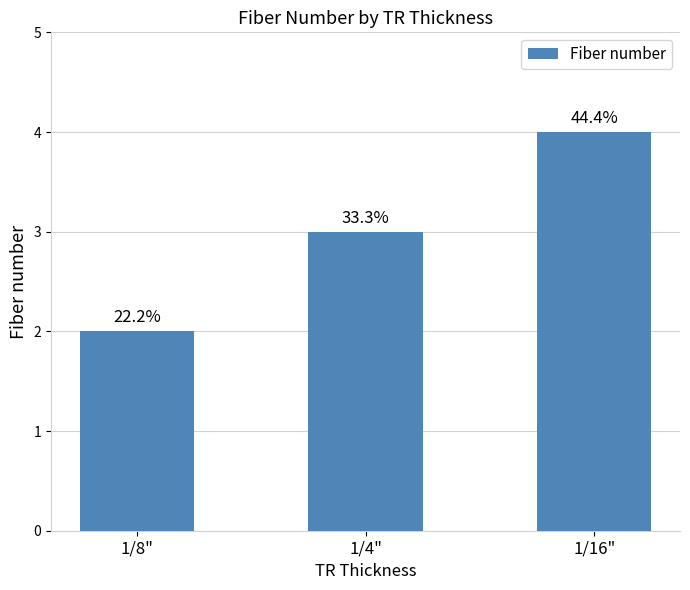

What position from the left is 1/8"?

1